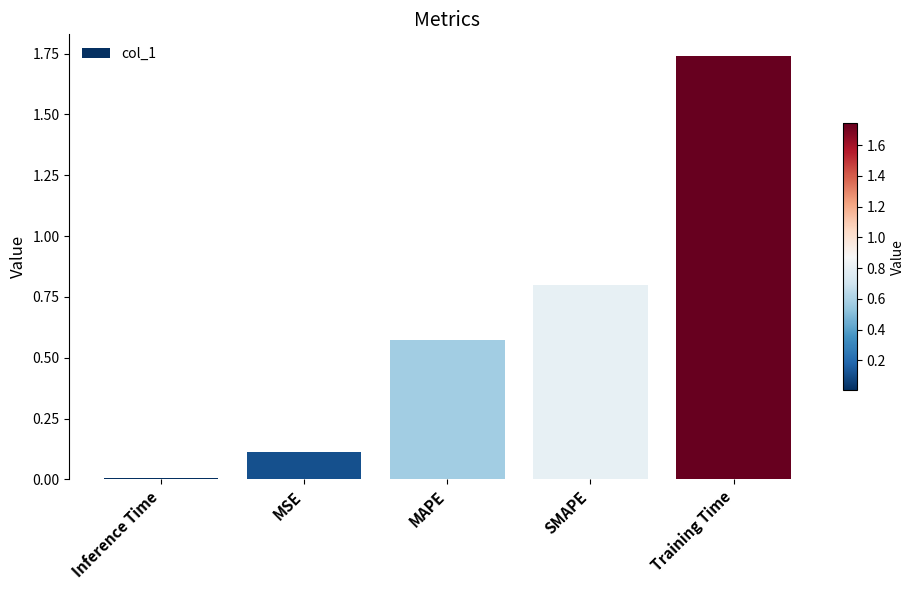

What is the change in value from MSE to Training Time?

+1.6